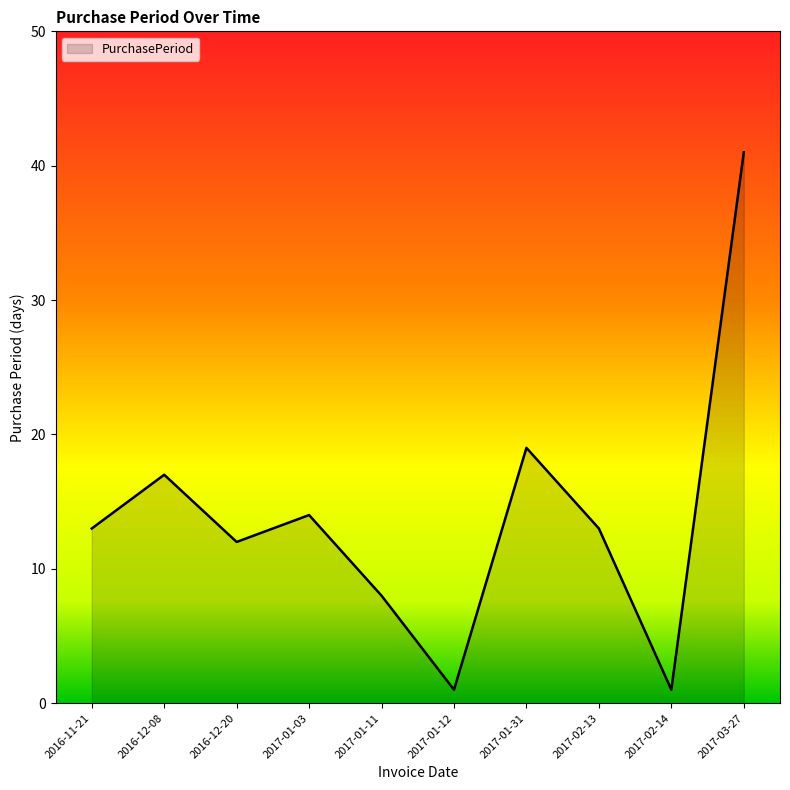

What position from the left is 2017-01-11?

5